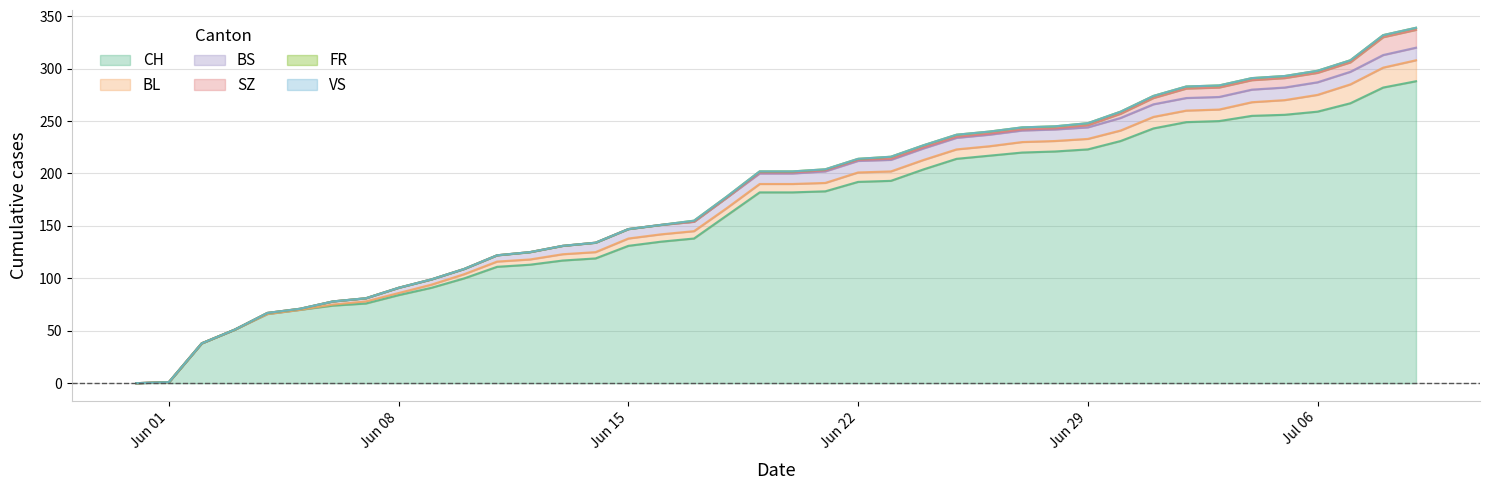

Rank the series at 2020-07-09 from highest to lowest value.

CH, BL, SZ, BS, FR, VS